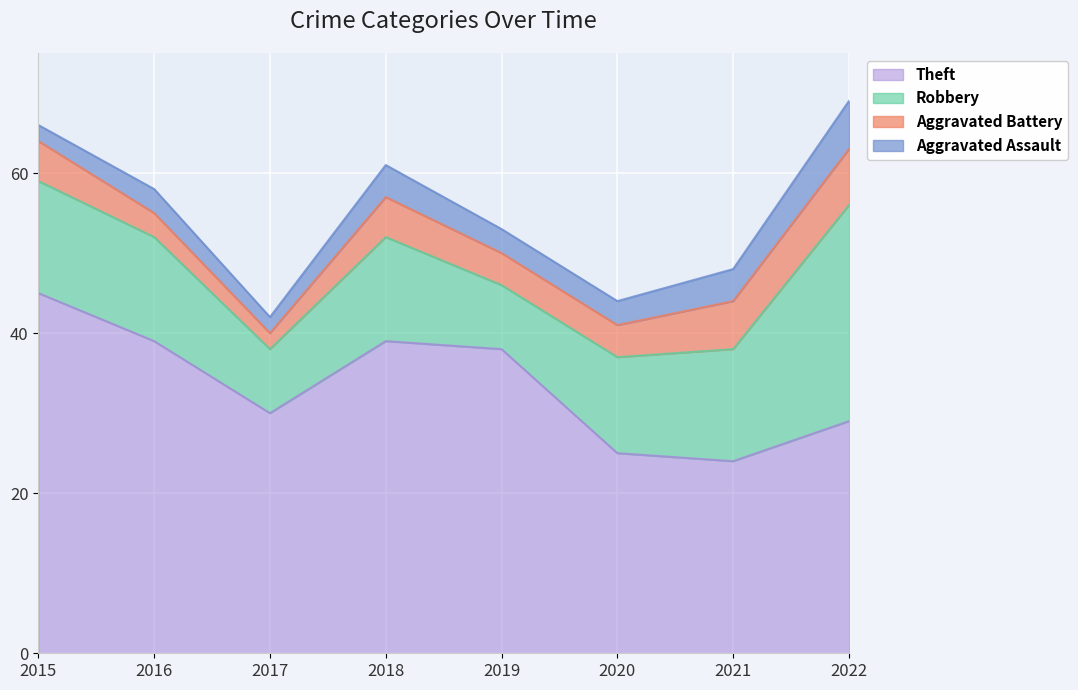

What is the value of the Aggravated Assault point at the 1st from the left?

2